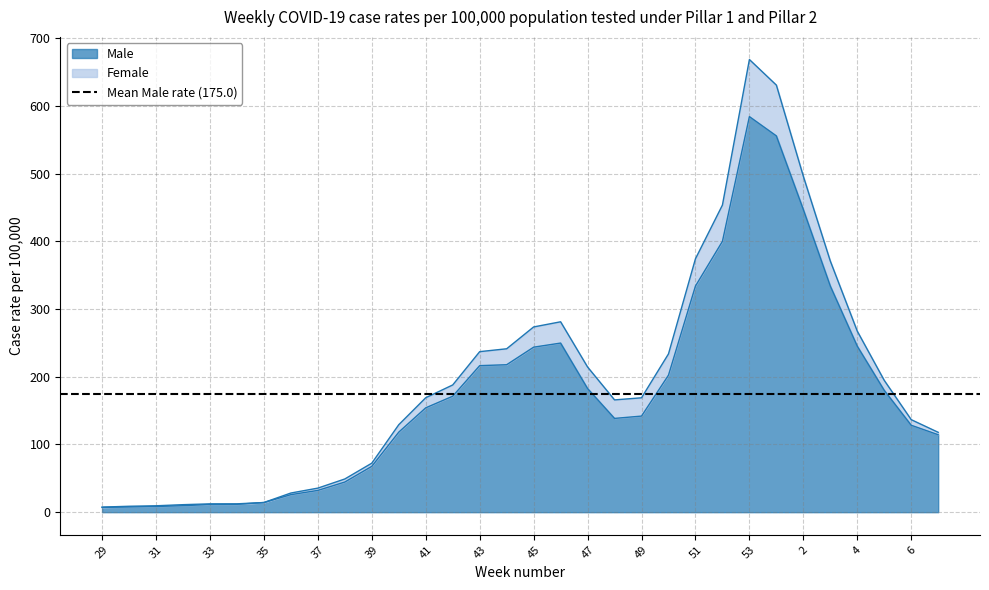

What is the average value of the Male series?

175.0